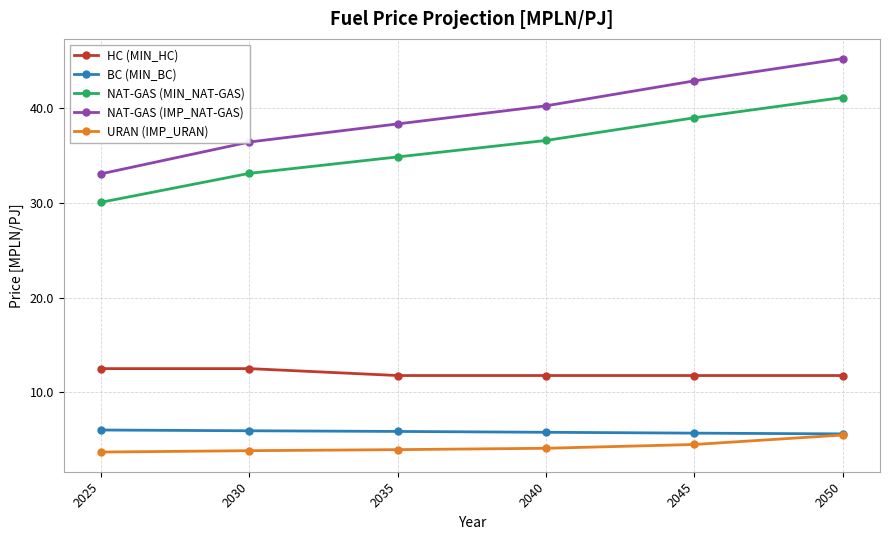

True or false: HC (MIN_HC) and BC (MIN_BC) intersect in this chart.

False